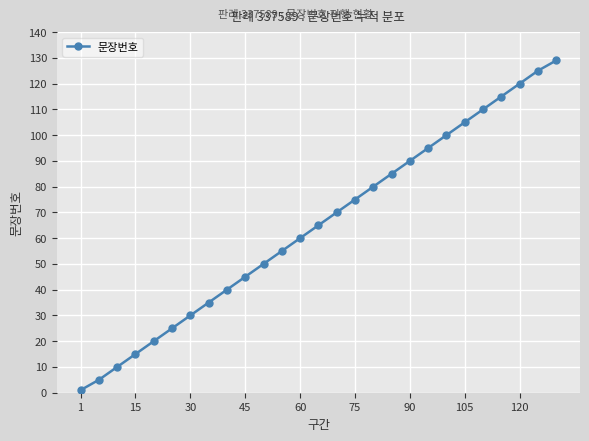

Reading left to right, list all the values displayed in this chart.

1	5	10	15	20	25	30	35	40	45	50	55	60	65	70	75	80	85	90	95	100	105	110	115	120	125	129